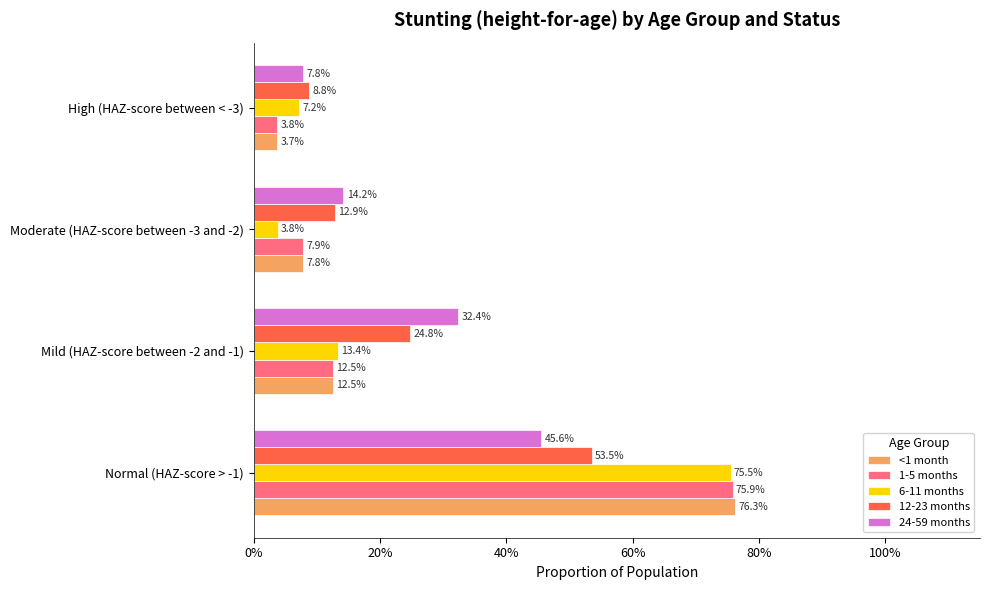

What are all the series names shown in the legend?

<1 month, 1-5 months, 6-11 months, 12-23 months, 24-59 months